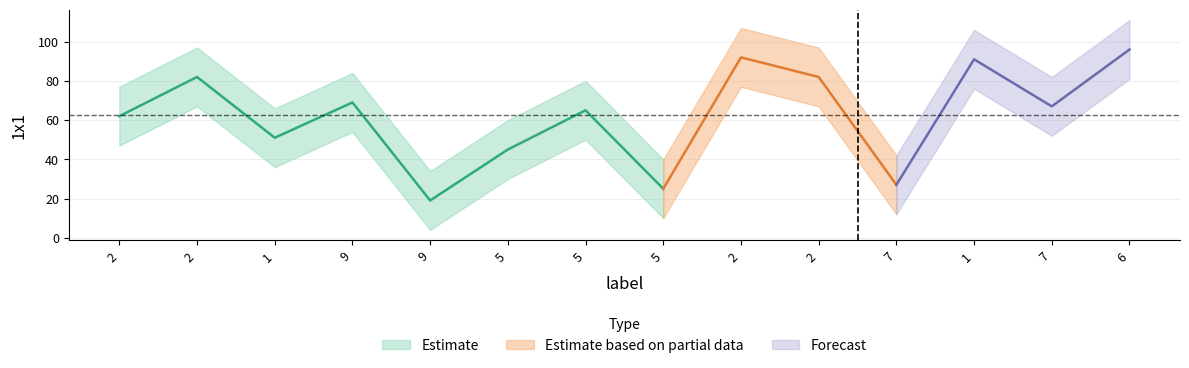

What is the difference between the values at 2 and 2?

30